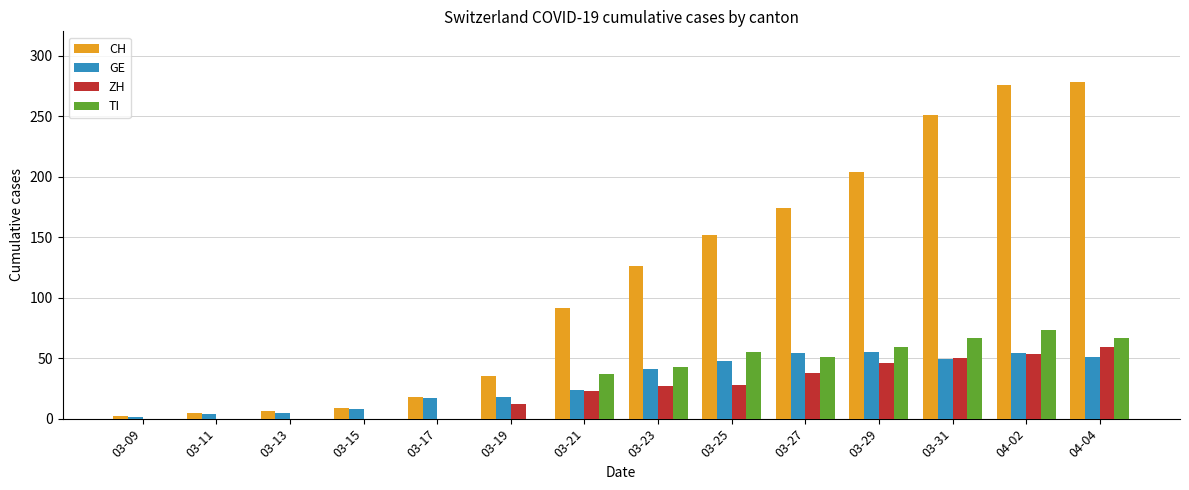

What is the sum of the GE values at 04-04 and 03-29?

106